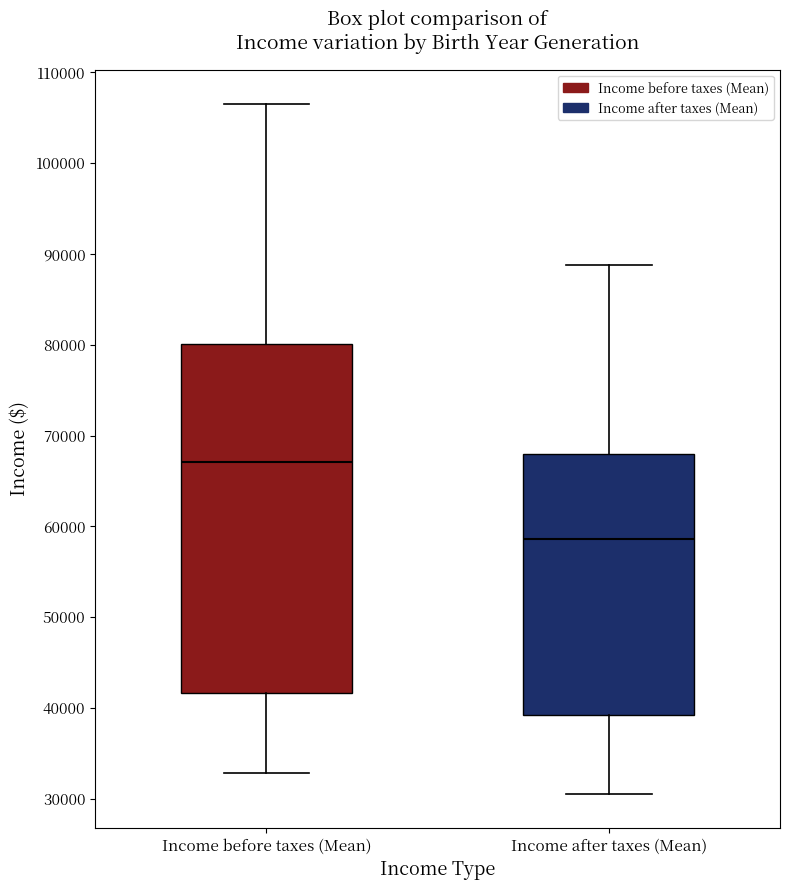

Reading left to right, read every box against the y-axis: the position of its median line, the range the box covers, and the ends of its whiskers. The values are not printed on the chart, so give them approximately, as read against the axis.

Income before taxes (Mean): median 67000, box 42000 to 80000, whiskers 33000 to 107000
Income after taxes (Mean): median 59000, box 39000 to 68000, whiskers 31000 to 89000